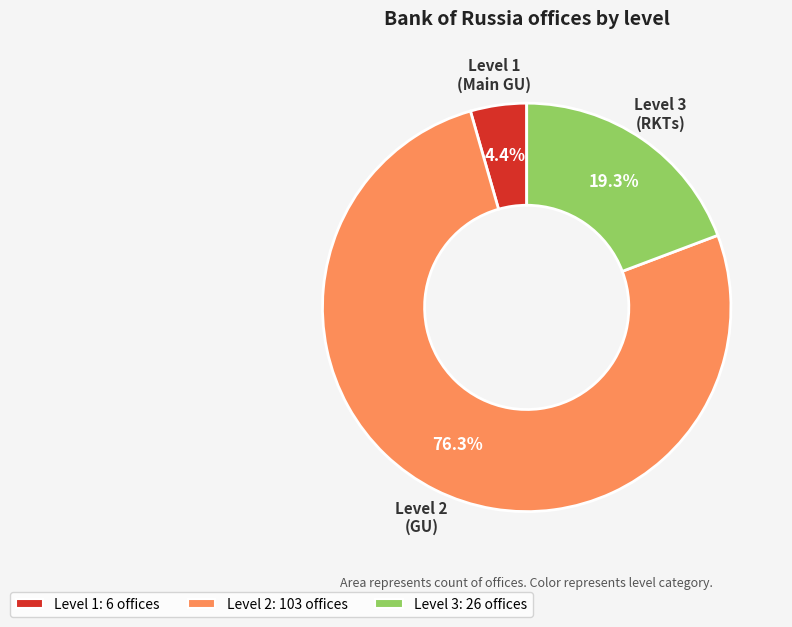

Approximately how many times larger is the value at Level 3: 26 offices compared to Level 2: 103 offices?

0.3